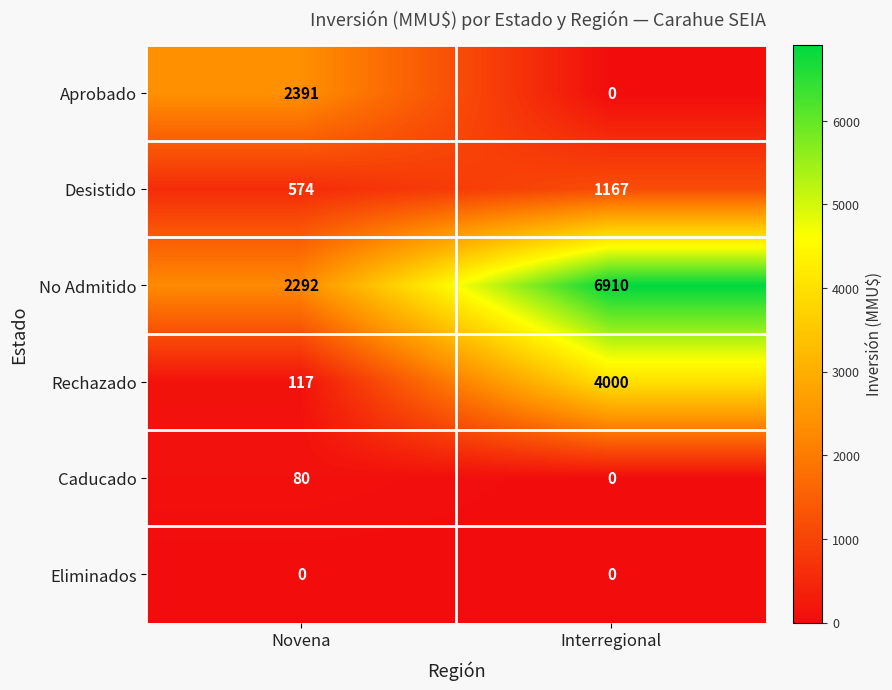

Which series has the largest range (max minus min)?

No Admitido